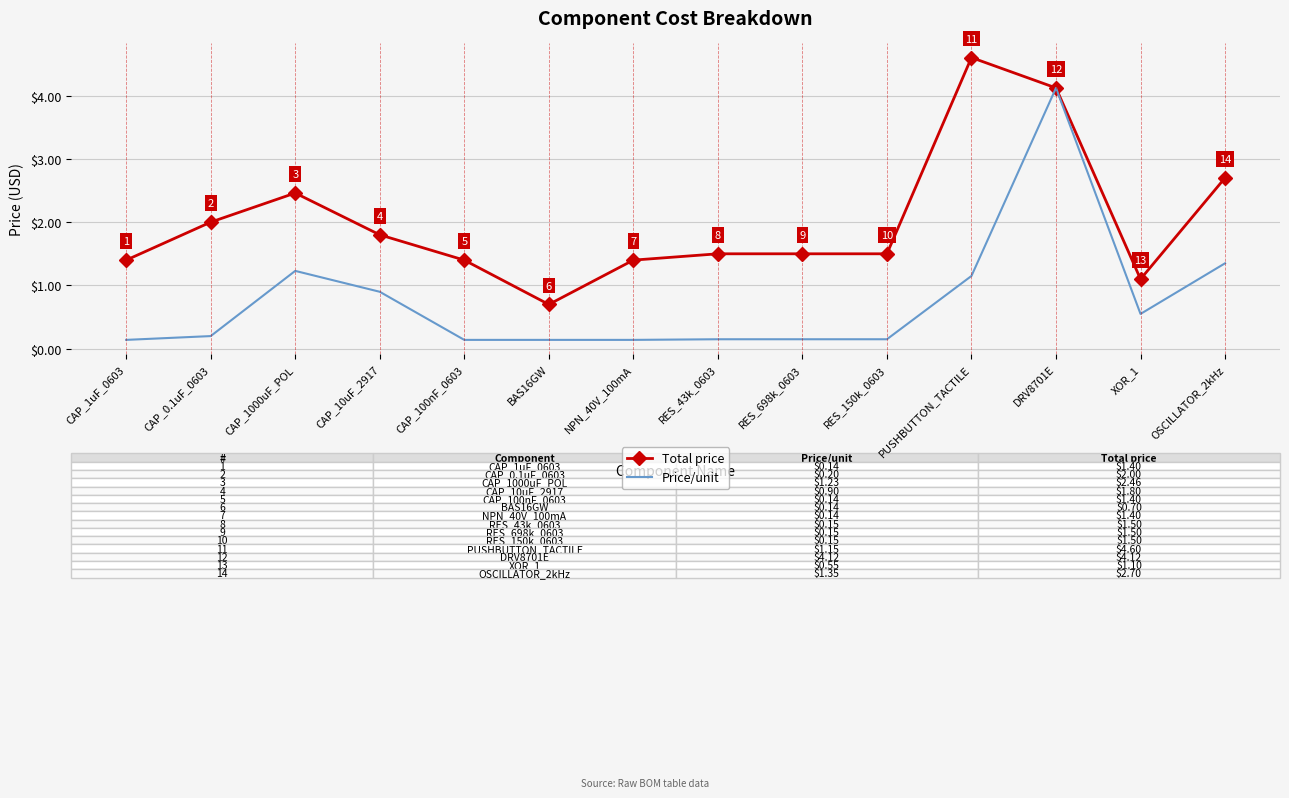

Where does the Total price series first go above 1?

CAP_1uF_0603